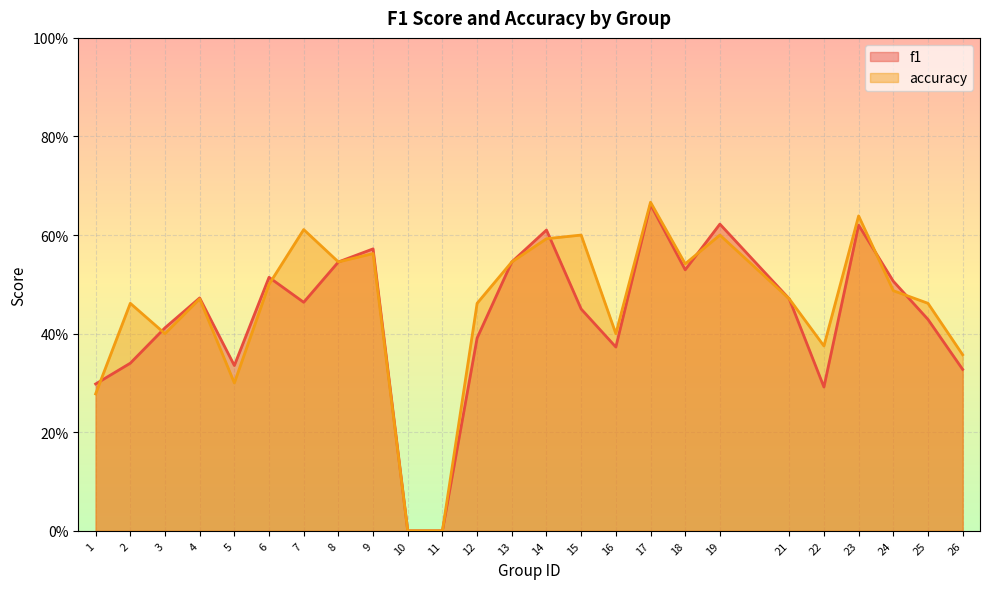

Does the chart display data point markers on the line(s)?

No